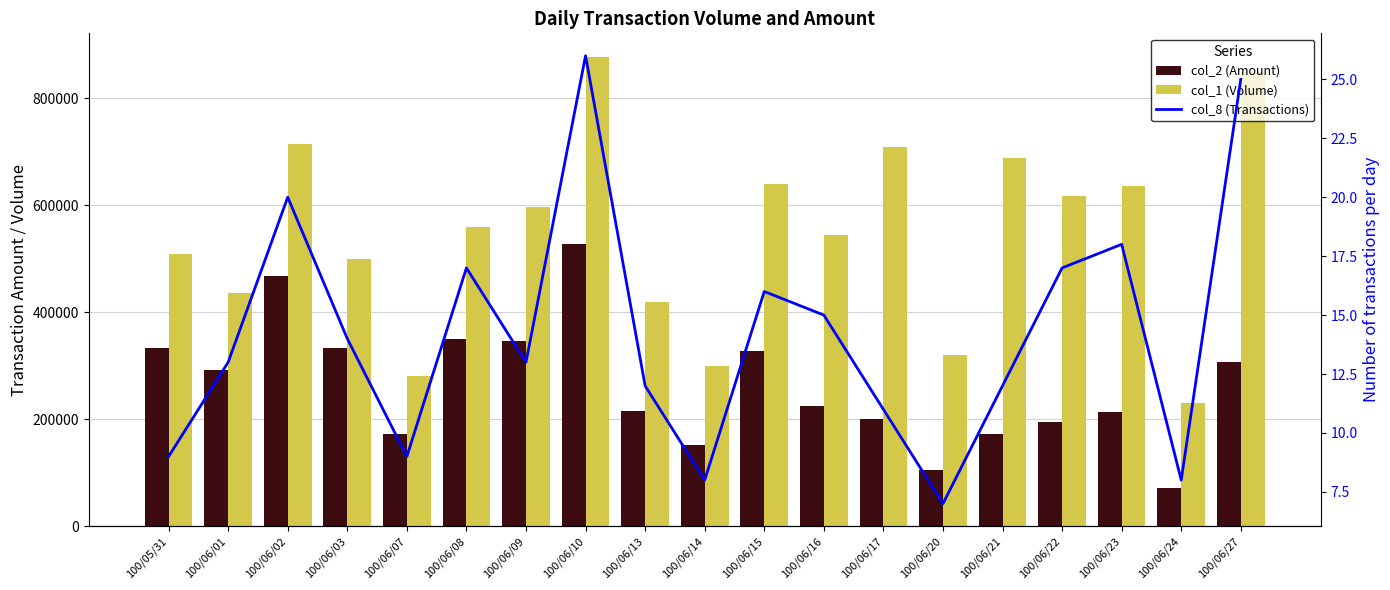

Between 100/05/31 and 100/06/10, which series saw the biggest shift?

col_1 (Volume)